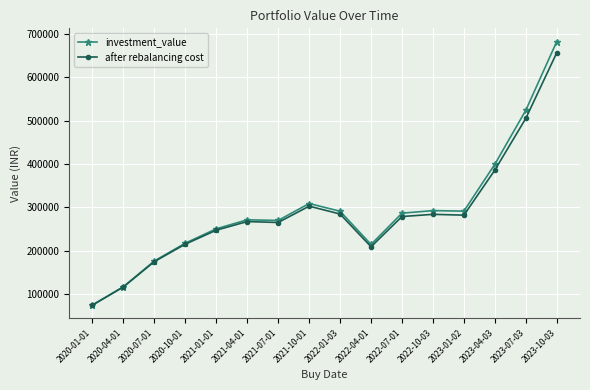

What is the maximum value for investment_value?

682414.1